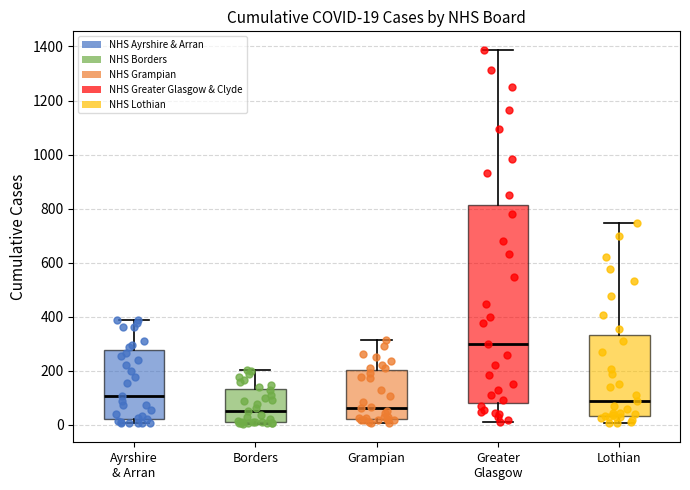

Comparing the boxes themselves (not the whiskers), which one is the tallest?

Greater Glasgow